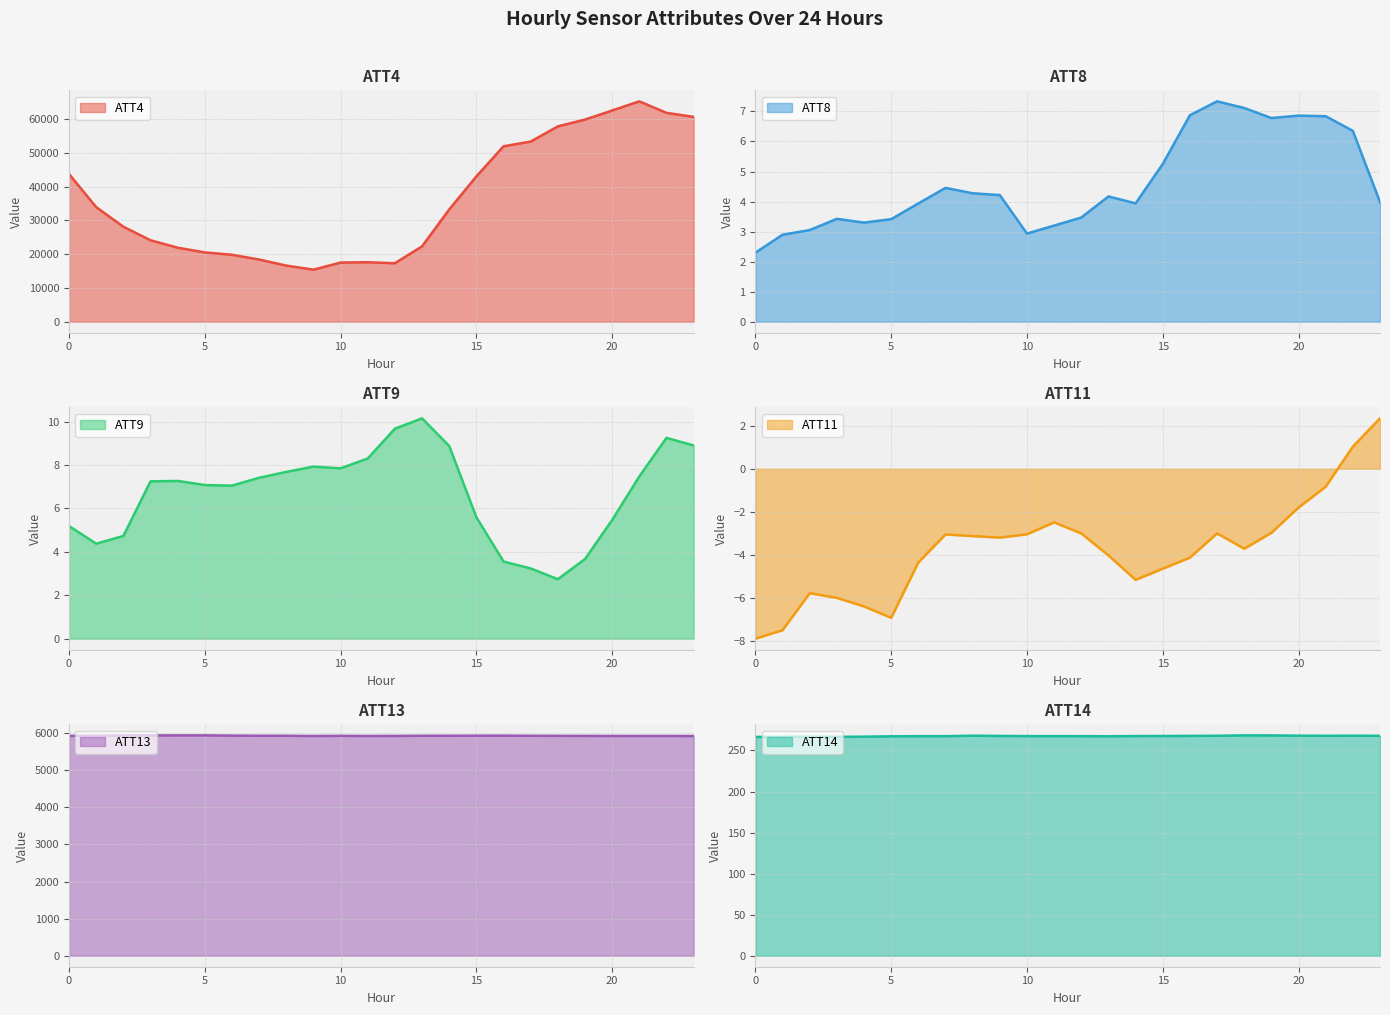

What is the value of the ATT11 point at the 11th from the left?

-3.1